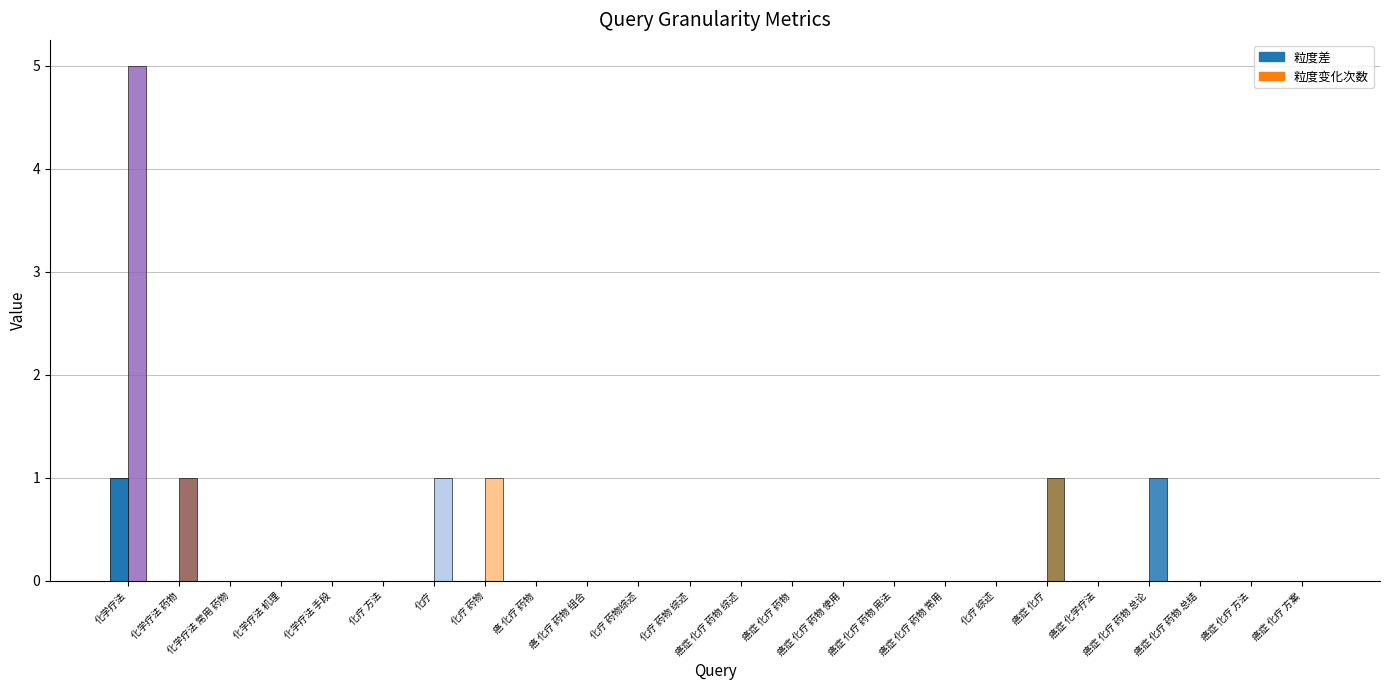

True or false: 粒度变化次数 has a value of -2 at 化学疗法 机理.

False